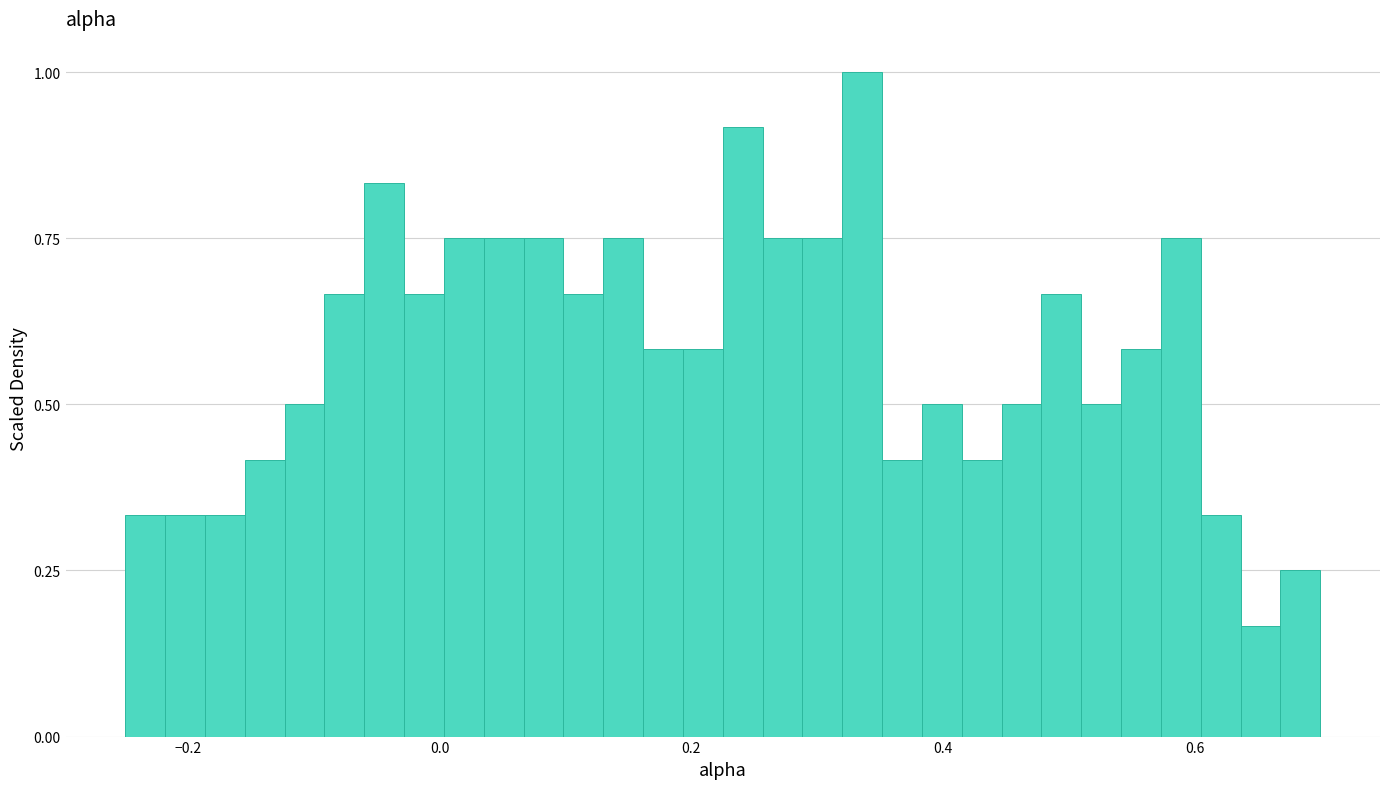

Read against the x-axis, roughly where is the centre of the tallest bar?

0.34